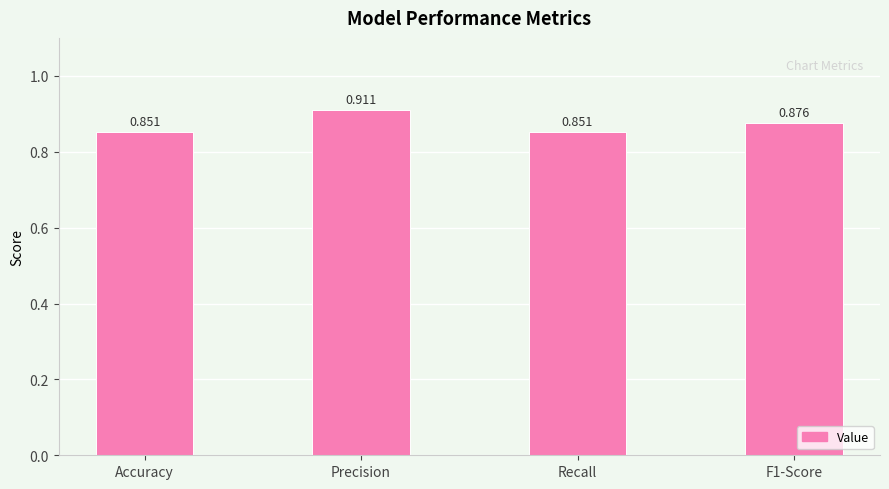

Which label corresponds to the largest value in the chart?

Precision